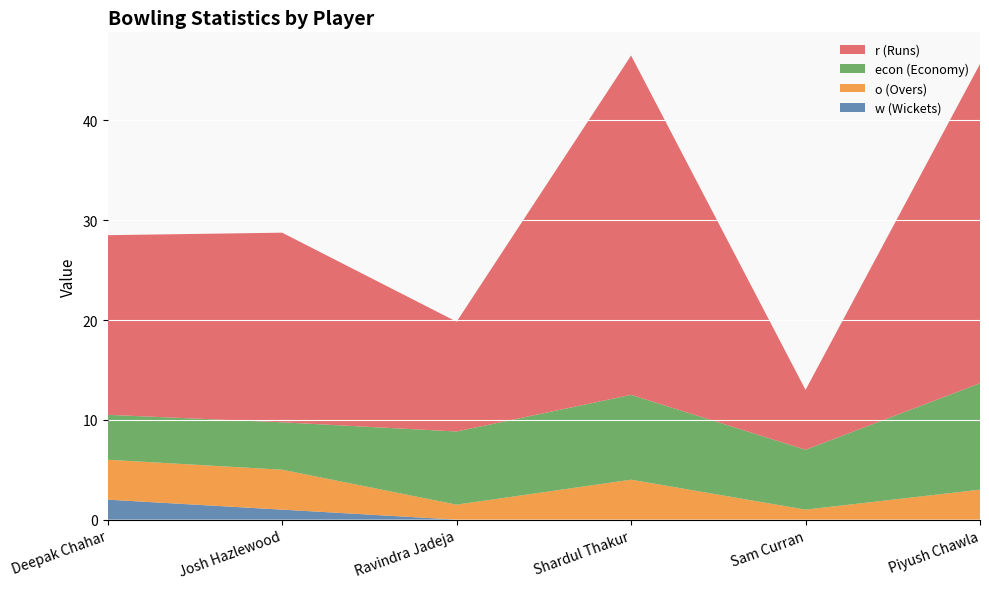

Reading left to right, what are all the values shown in this chart?

r: Deepak Chahar=18.0	Josh Hazlewood=19.0	Ravindra Jadeja=11.0	Shardul Thakur=34.0	Sam Curran=6.0	Piyush Chawla=32.0
econ: Deepak Chahar=4.5	Josh Hazlewood=4.8	Ravindra Jadeja=7.3	Shardul Thakur=8.5	Sam Curran=6.0	Piyush Chawla=10.7
o: Deepak Chahar=4.0	Josh Hazlewood=4.0	Ravindra Jadeja=1.5	Shardul Thakur=4.0	Sam Curran=1.0	Piyush Chawla=3.0
w: Deepak Chahar=2.0	Josh Hazlewood=1.0	Ravindra Jadeja=0.0	Shardul Thakur=0.0	Sam Curran=0.0	Piyush Chawla=0.0